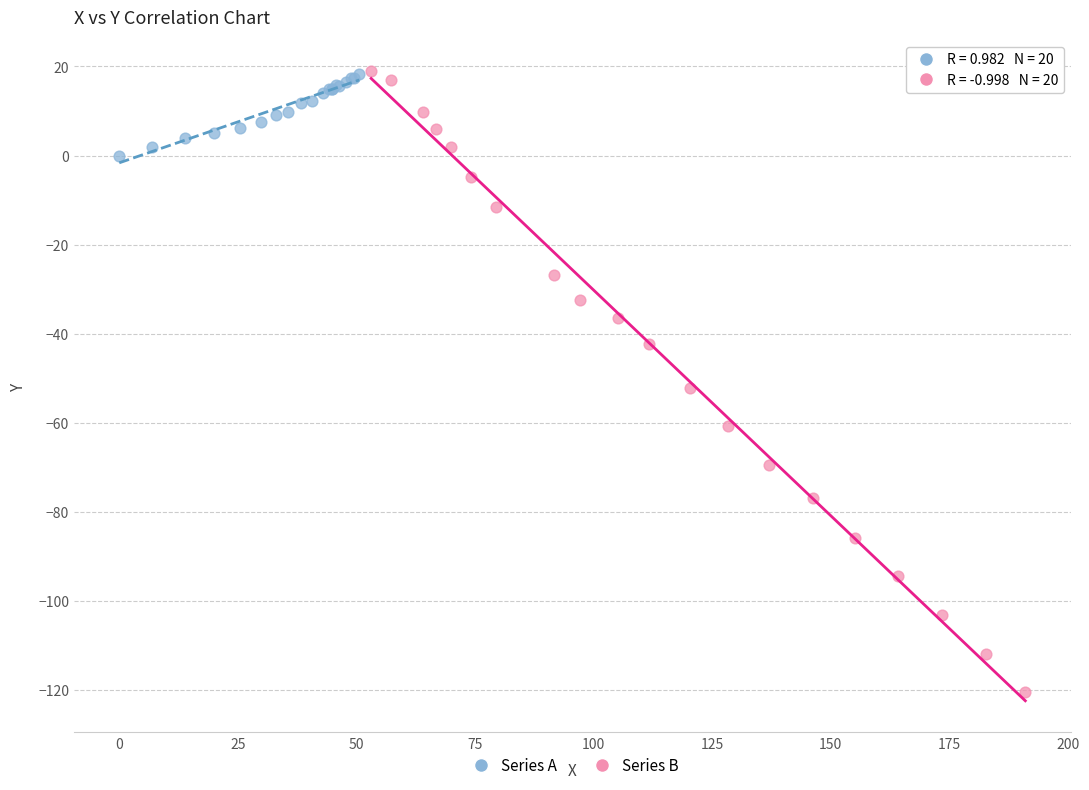

Which series has the largest Y range (max minus min)?

Series B